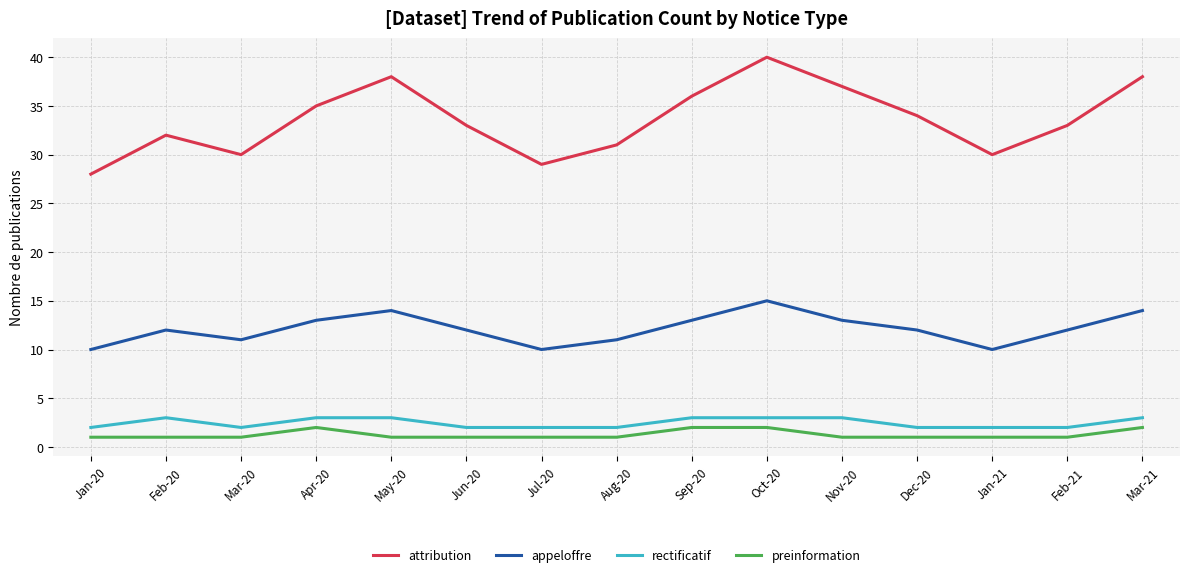

Which series has the largest range (max minus min)?

attribution